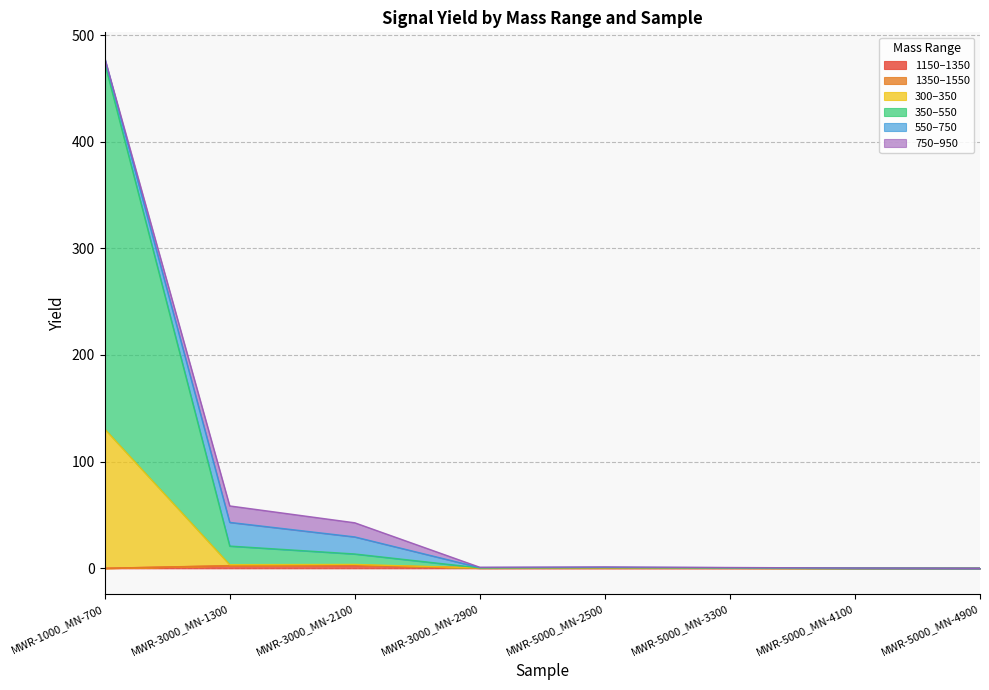

Is it true that 300–350 equals 0.1 at MWR-5000_MN-4100?

True